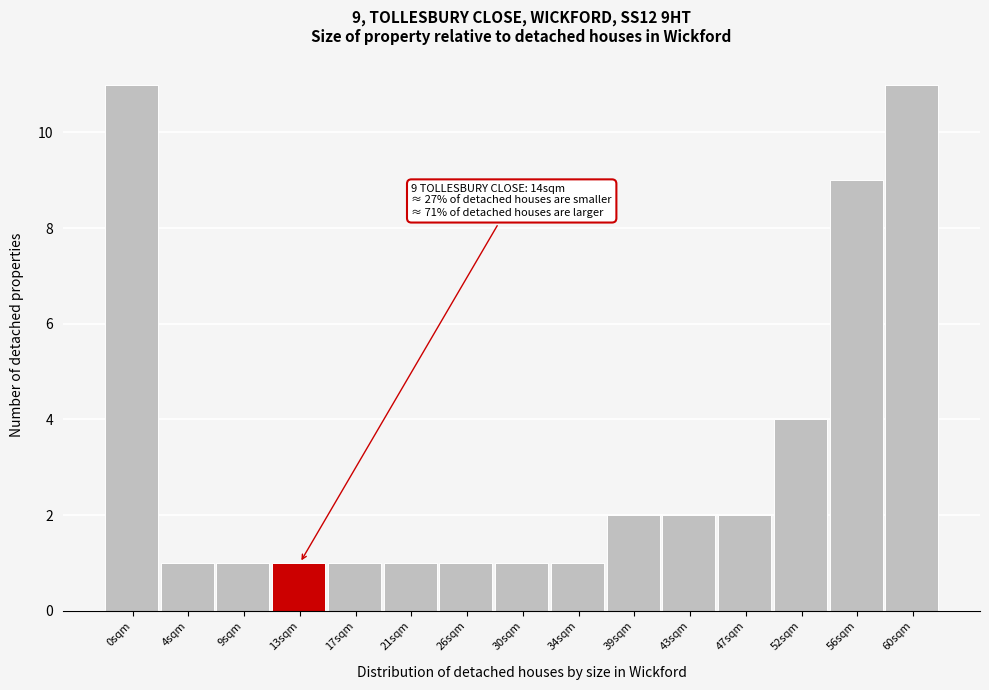

Reading right to left, extract all data points from this chart.

11	9	4	2	2	2	1	1	1	1	1	1	1	1	11